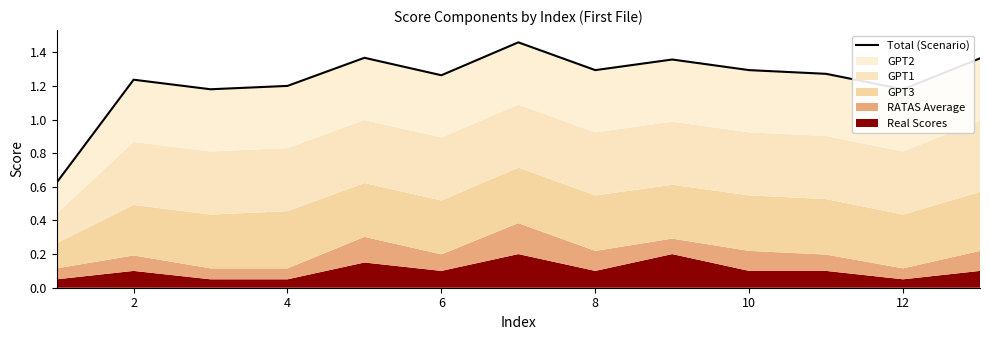

The chart shows a value of 1.3 at 6. True or false?

True